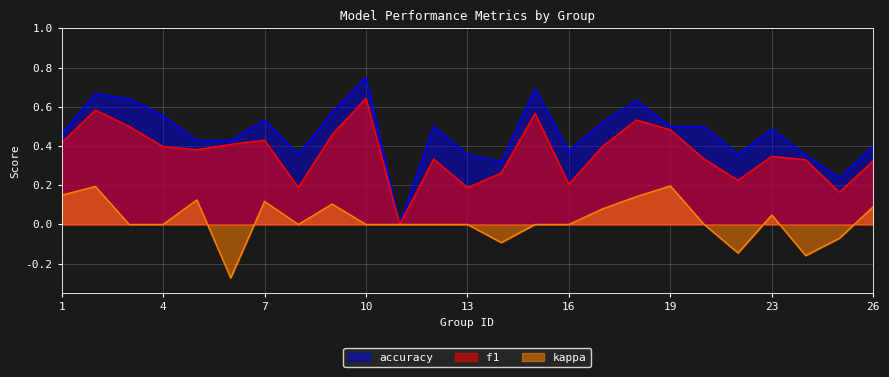

Where is the first local minimum for accuracy?

8